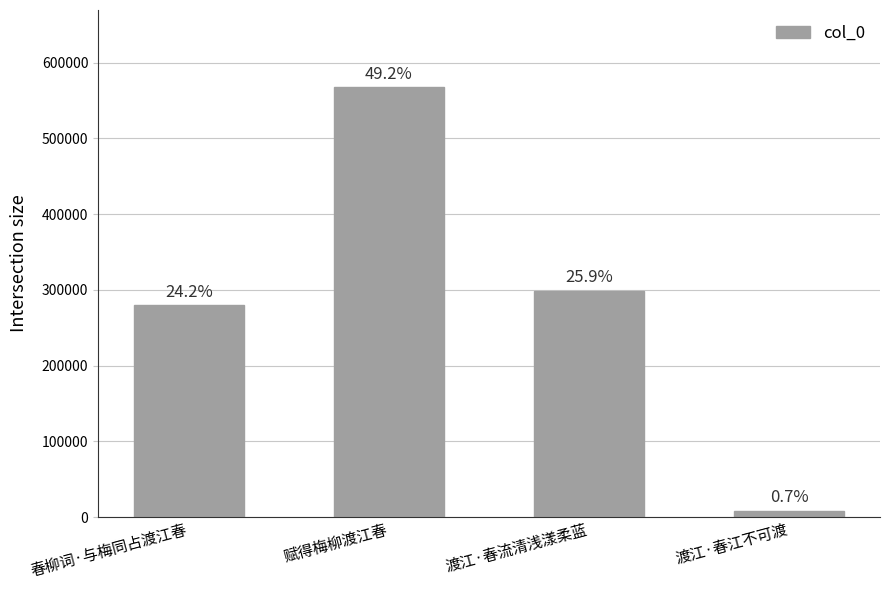

Are the bars horizontal?

No